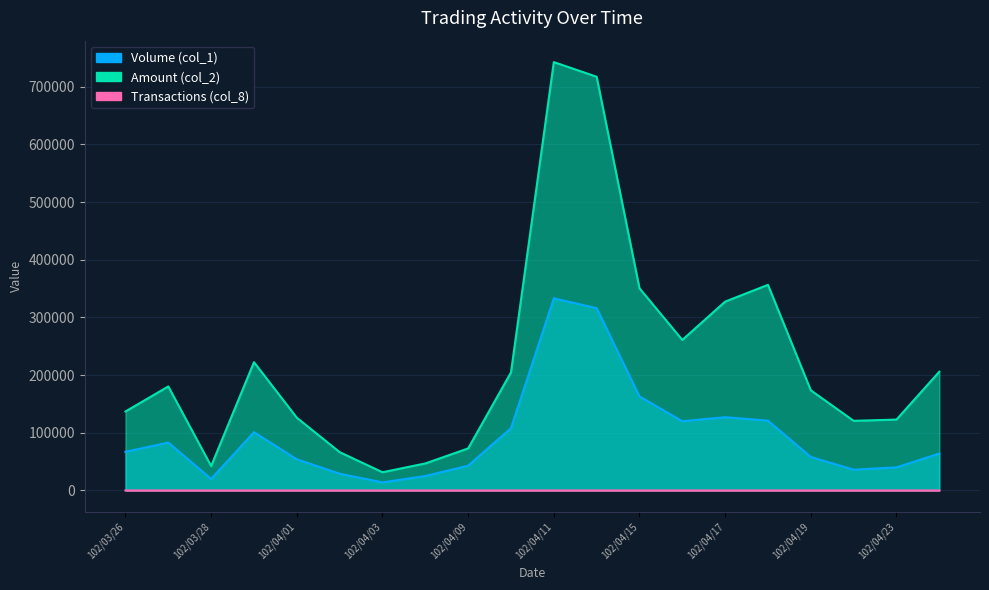

At which category does Amount (col_2) reach its first local peak?

102/03/27